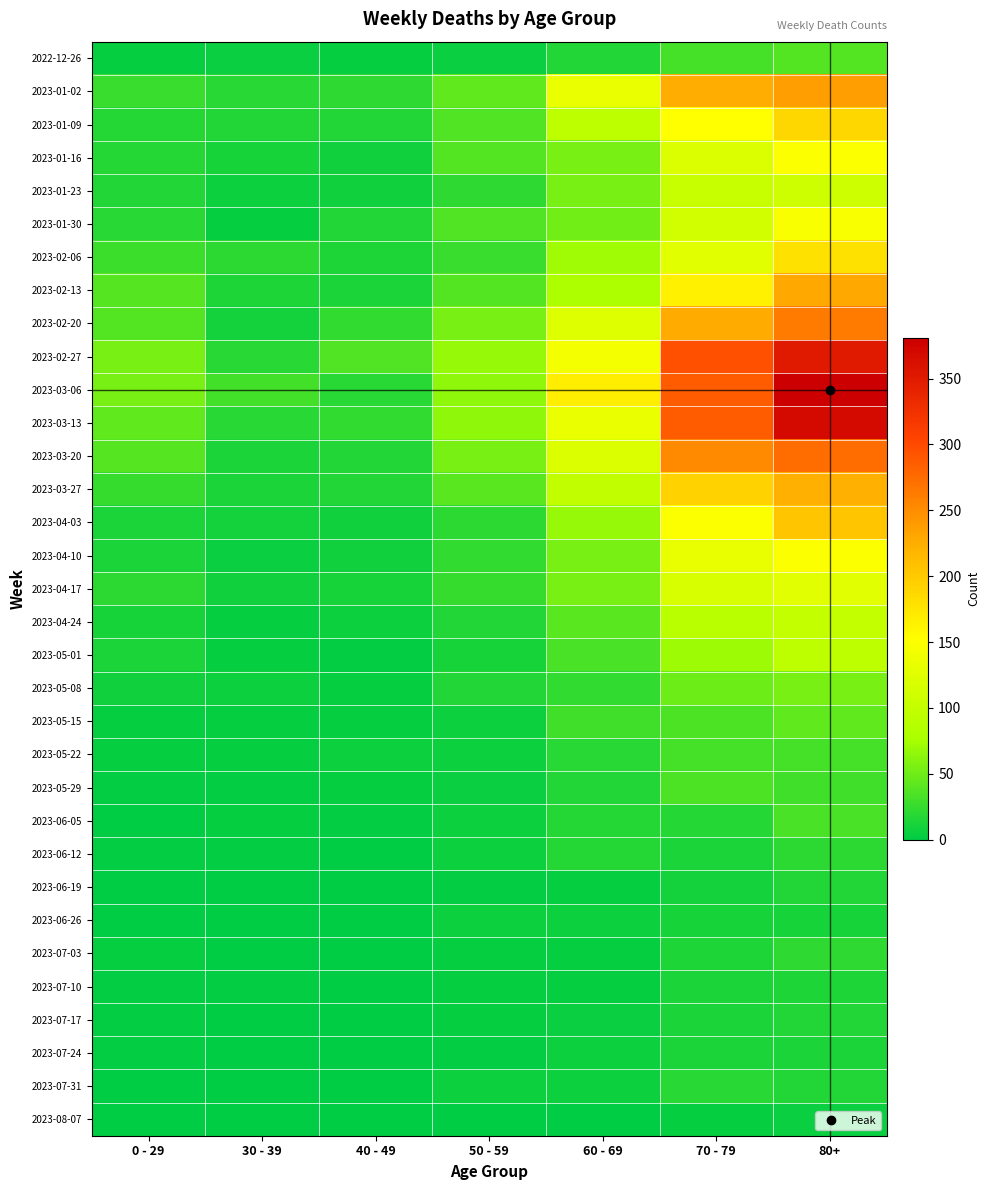

Reading left to right, list all the values displayed in this chart.

2022-12-26: 0 - 29=4	30 - 39=5	40 - 49=4	50 - 59=5	60 - 69=16	70 - 79=32	80+=38
2023-01-02: 0 - 29=26	30 - 39=18	40 - 49=21	50 - 59=44	60 - 69=134	70 - 79=225	80+=238
2023-01-09: 0 - 29=17	30 - 39=15	40 - 49=16	50 - 59=37	60 - 69=94	70 - 79=153	80+=189
2023-01-16: 0 - 29=17	30 - 39=11	40 - 49=8	50 - 59=38	60 - 69=54	70 - 79=121	80+=150
2023-01-23: 0 - 29=15	30 - 39=6	40 - 49=8	50 - 59=21	60 - 69=55	70 - 79=104	80+=110
2023-01-30: 0 - 29=18	30 - 39=4	40 - 49=15	50 - 59=37	60 - 69=51	70 - 79=112	80+=148
2023-02-06: 0 - 29=28	30 - 39=20	40 - 49=14	50 - 59=26	60 - 69=72	70 - 79=127	80+=179
2023-02-13: 0 - 29=39	30 - 39=14	40 - 49=13	50 - 59=38	60 - 69=80	70 - 79=165	80+=230
2023-02-20: 0 - 29=38	30 - 39=10	40 - 49=23	50 - 59=55	60 - 69=123	70 - 79=227	80+=263
2023-02-27: 0 - 29=55	30 - 39=18	40 - 49=36	50 - 59=68	60 - 69=143	70 - 79=295	80+=350
2023-03-06: 0 - 29=54	30 - 39=30	40 - 49=19	50 - 59=65	60 - 69=167	70 - 79=287	80+=381
2023-03-13: 0 - 29=44	30 - 39=19	40 - 49=23	50 - 59=65	60 - 69=134	70 - 79=286	80+=368
2023-03-20: 0 - 29=40	30 - 39=13	40 - 49=16	50 - 59=55	60 - 69=122	70 - 79=253	80+=275
2023-03-27: 0 - 29=24	30 - 39=12	40 - 49=16	50 - 59=41	60 - 69=98	70 - 79=193	80+=222
2023-04-03: 0 - 29=13	30 - 39=9	40 - 49=8	50 - 59=20	60 - 69=68	70 - 79=149	80+=203
2023-04-10: 0 - 29=13	30 - 39=5	40 - 49=8	50 - 59=23	60 - 69=54	70 - 79=133	80+=149
2023-04-17: 0 - 29=20	30 - 39=8	40 - 49=11	50 - 59=25	60 - 69=54	70 - 79=117	80+=126
2023-04-24: 0 - 29=11	30 - 39=3	40 - 49=7	50 - 59=16	60 - 69=41	70 - 79=90	80+=100
2023-05-01: 0 - 29=13	30 - 39=4	40 - 49=2	50 - 59=11	60 - 69=33	70 - 79=71	80+=95
2023-05-08: 0 - 29=8	30 - 39=6	40 - 49=4	50 - 59=15	60 - 69=23	70 - 79=50	80+=54
2023-05-15: 0 - 29=4	30 - 39=4	40 - 49=3	50 - 59=7	60 - 69=29	70 - 79=35	80+=44
2023-05-22: 0 - 29=3	30 - 39=3	40 - 49=6	50 - 59=6	60 - 69=18	70 - 79=32	80+=32
2023-05-29: 0 - 29=2	30 - 39=2	40 - 49=3	50 - 59=5	60 - 69=15	70 - 79=35	80+=29
2023-06-05: 0 - 29=1	30 - 39=3	40 - 49=2	50 - 59=6	60 - 69=17	70 - 79=17	80+=33
2023-06-12: 0 - 29=2	30 - 39=2	40 - 49=1	50 - 59=6	60 - 69=17	70 - 79=13	80+=20
2023-06-19: 0 - 29=1	30 - 39=1	40 - 49=1	50 - 59=2	60 - 69=4	70 - 79=10	80+=16
2023-06-26: 0 - 29=1	30 - 39=1	40 - 49=0	50 - 59=6	60 - 69=7	70 - 79=11	80+=11
2023-07-03: 0 - 29=3	30 - 39=0	40 - 49=0	50 - 59=3	60 - 69=4	70 - 79=14	80+=21
2023-07-10: 0 - 29=2	30 - 39=2	40 - 49=1	50 - 59=3	60 - 69=4	70 - 79=12	80+=14
2023-07-17: 0 - 29=2	30 - 39=0	40 - 49=0	50 - 59=3	60 - 69=5	70 - 79=13	80+=15
2023-07-24: 0 - 29=2	30 - 39=1	40 - 49=1	50 - 59=2	60 - 69=6	70 - 79=13	80+=12
2023-07-31: 0 - 29=1	30 - 39=1	40 - 49=0	50 - 59=6	60 - 69=6	70 - 79=18	80+=15
2023-08-07: 0 - 29=0	30 - 39=0	40 - 49=0	50 - 59=0	60 - 69=1	70 - 79=3	80+=5